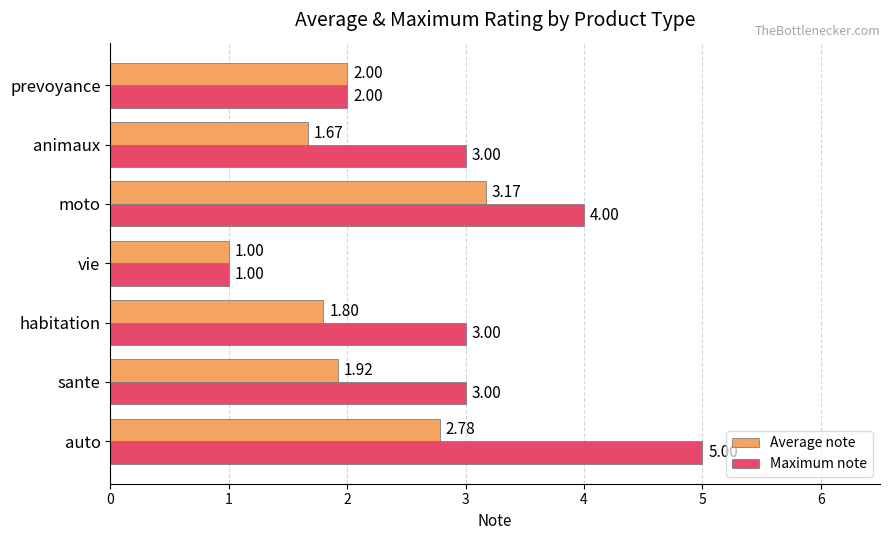

What is the difference between the maximum and minimum values in the Average note series?

2.2